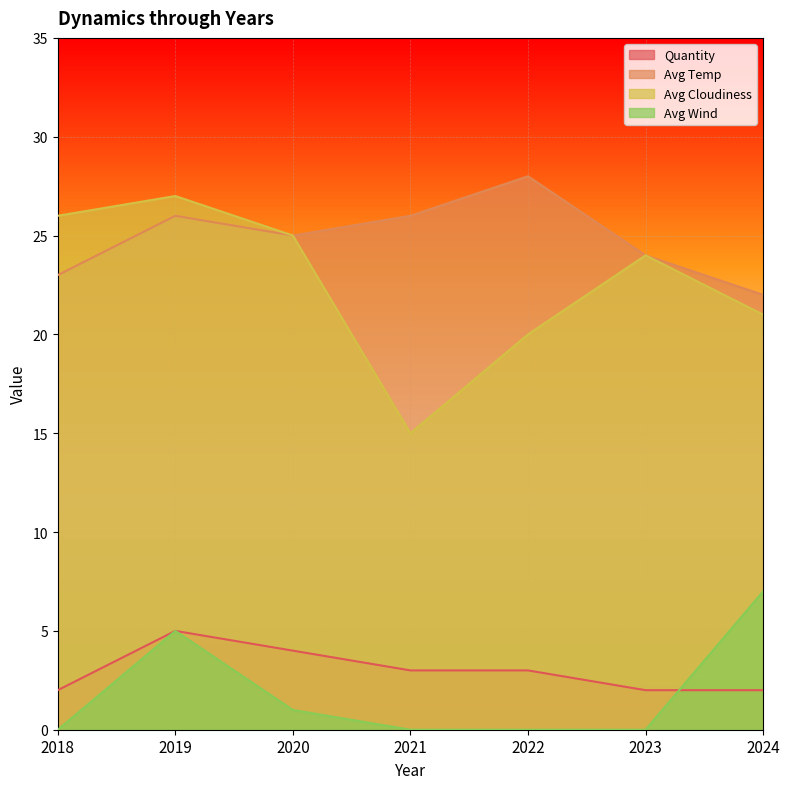

What is the value of the Avg Temp point at the 5th from the left?

28